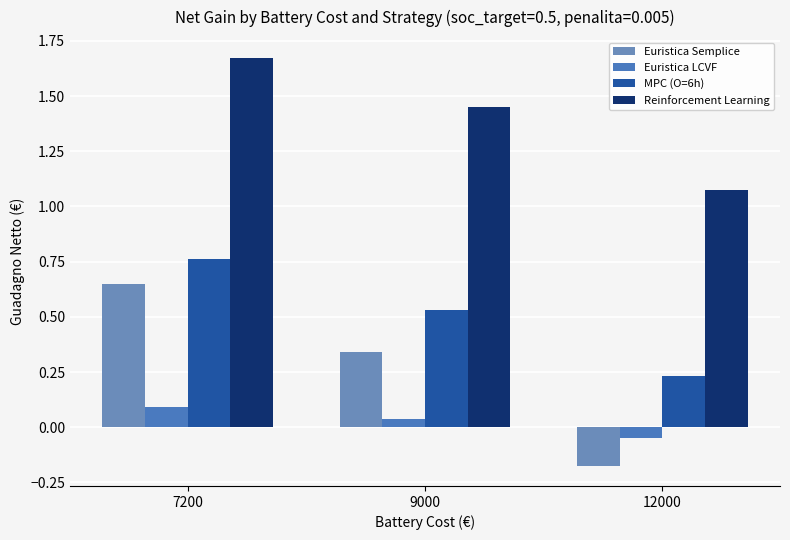

Where is Euristica Semplice nearest to the value 0?

12000